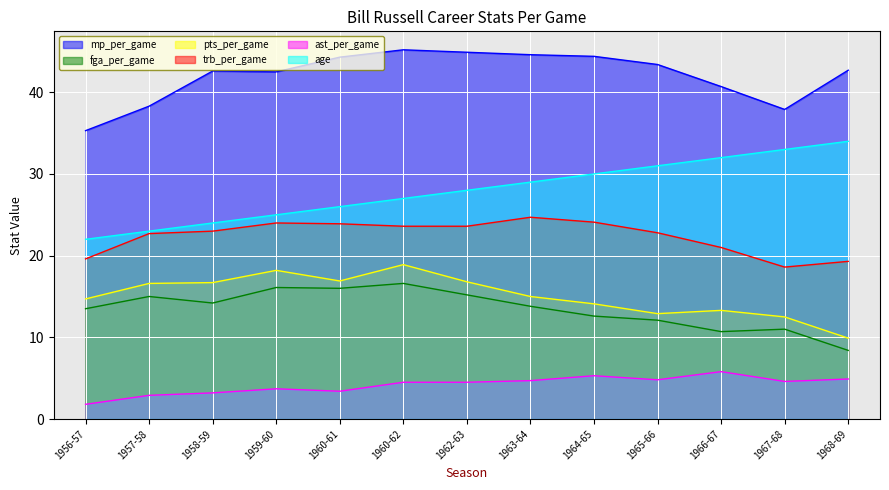

Which category has the lowest value in the trb_per_game series?

1967-68